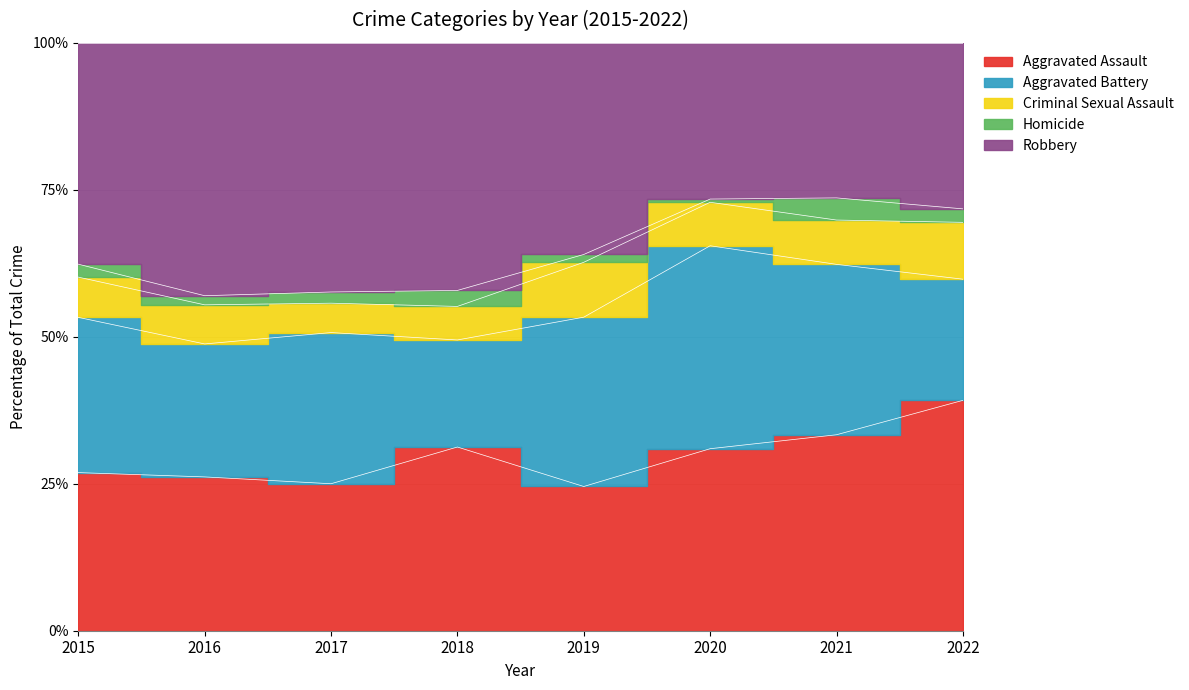

Does the chart have visible grid lines?

Yes